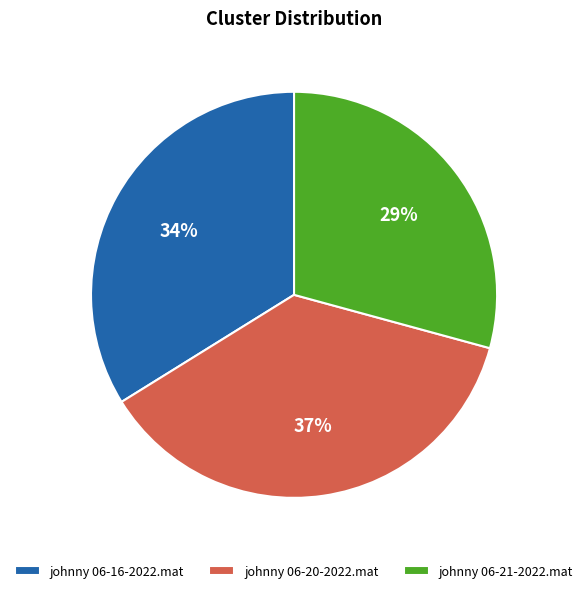

Does johnny 06-21-2022.mat represent more than half of the total?

No